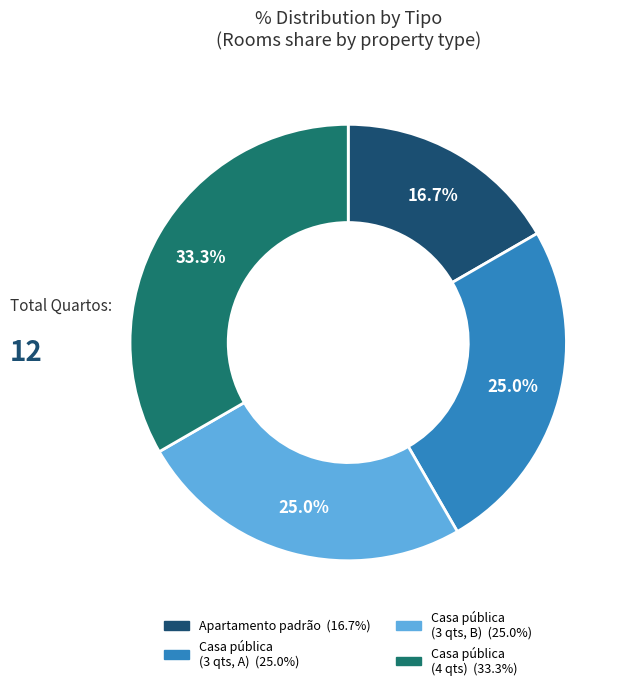

Does any single category account for the majority?

No